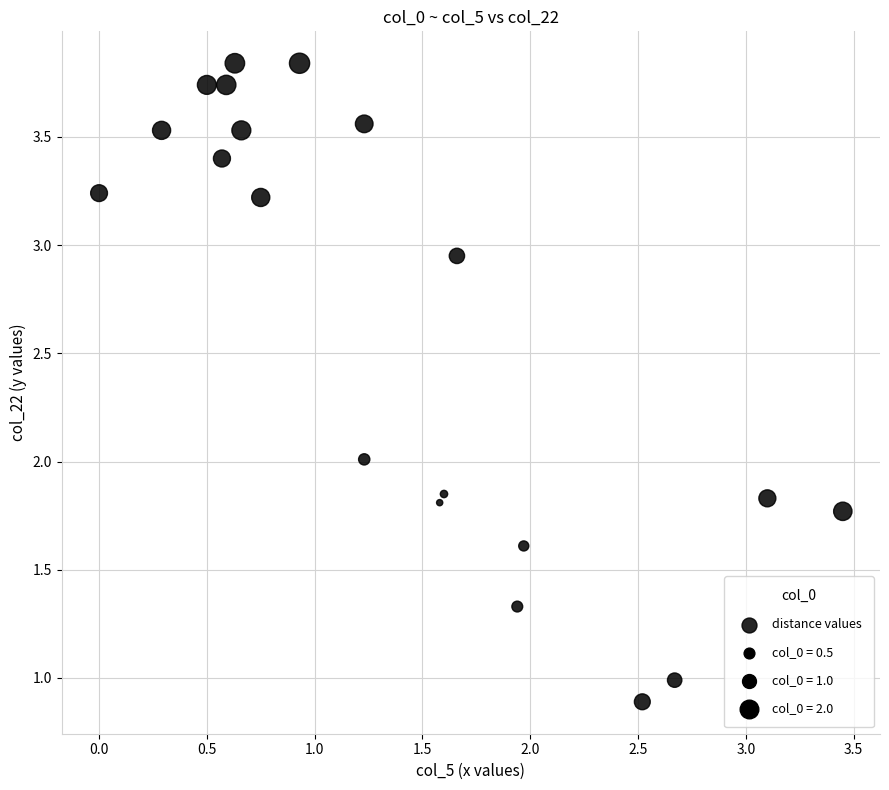

What is the range of X values (max minus min)?

3.5